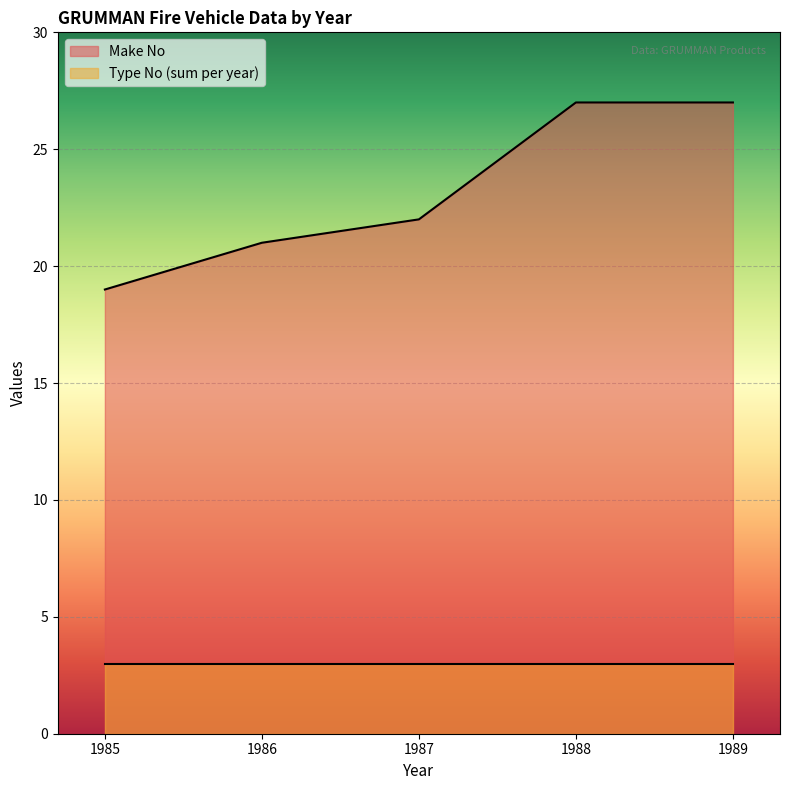

What is the difference between the second highest and minimum values in the Make No series?

8